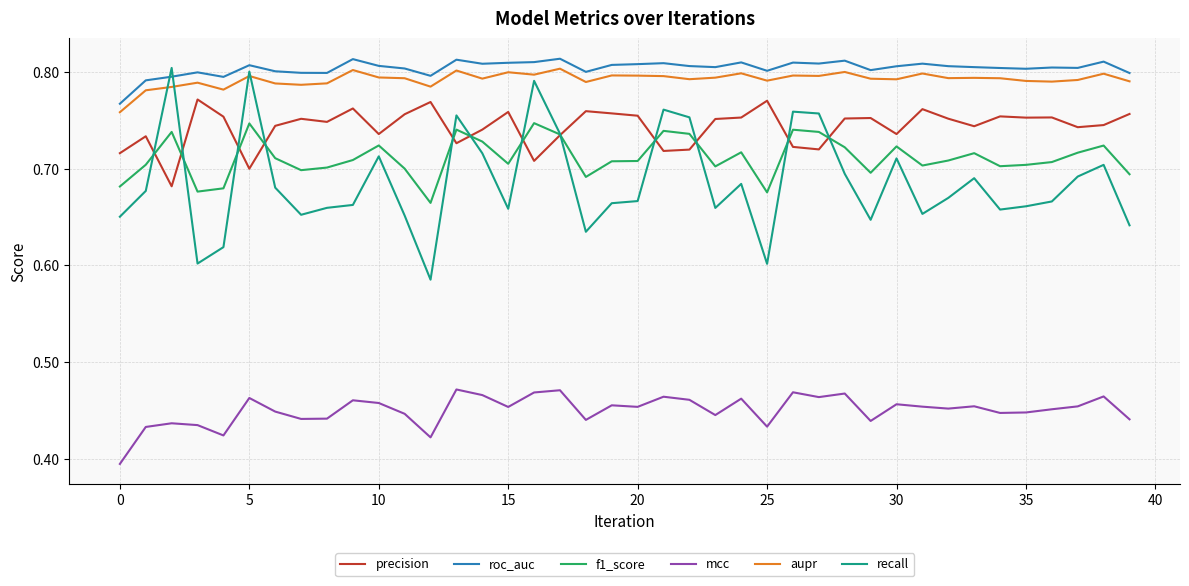

True or false: roc_auc and precision intersect in this chart.

False